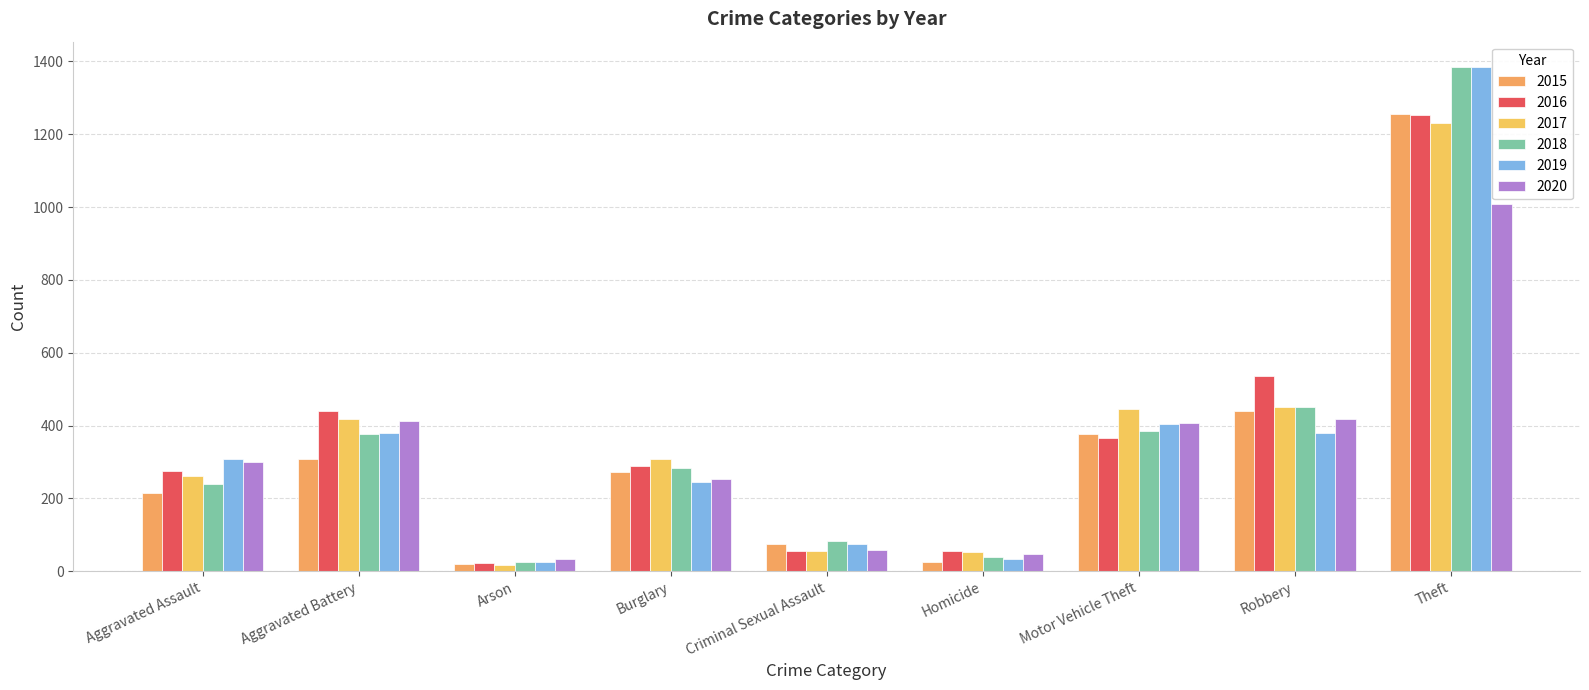

What is the sum of all 2018 values?

3268